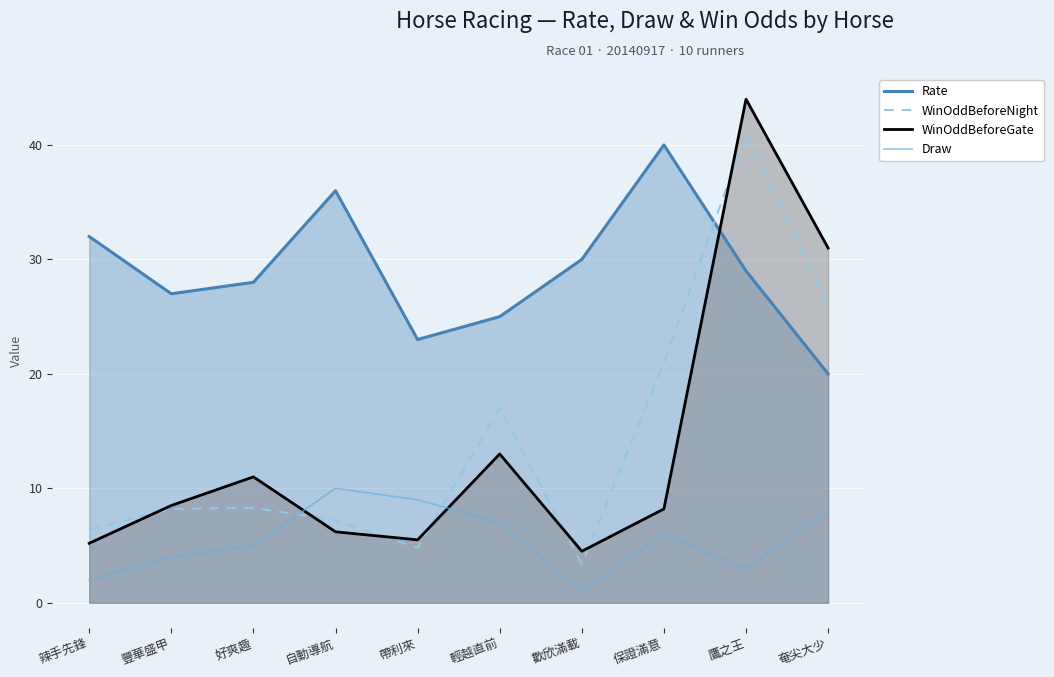

Is it true that WinOddBeforeNight equals 2.0 at 辣手先鋒?

False